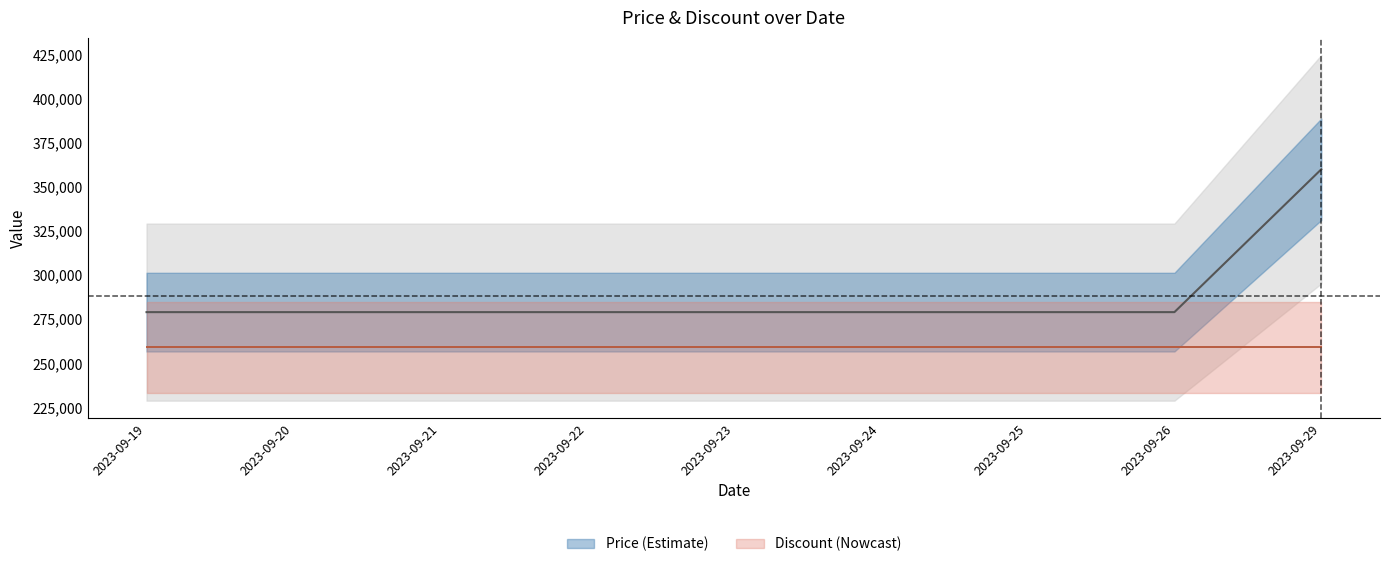

Rank the categories by value from lowest to highest.

2023-09-19, 2023-09-20, 2023-09-21, 2023-09-22, 2023-09-23, 2023-09-24, 2023-09-25, 2023-09-26, 2023-09-29